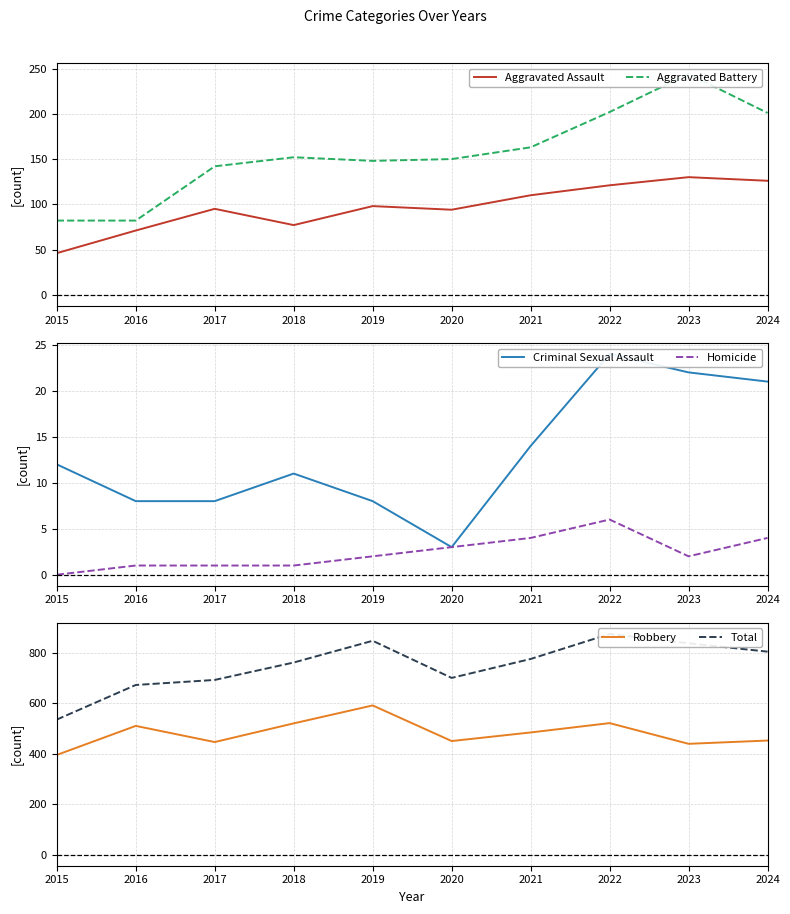

Which series has the largest total across all categories?

Total